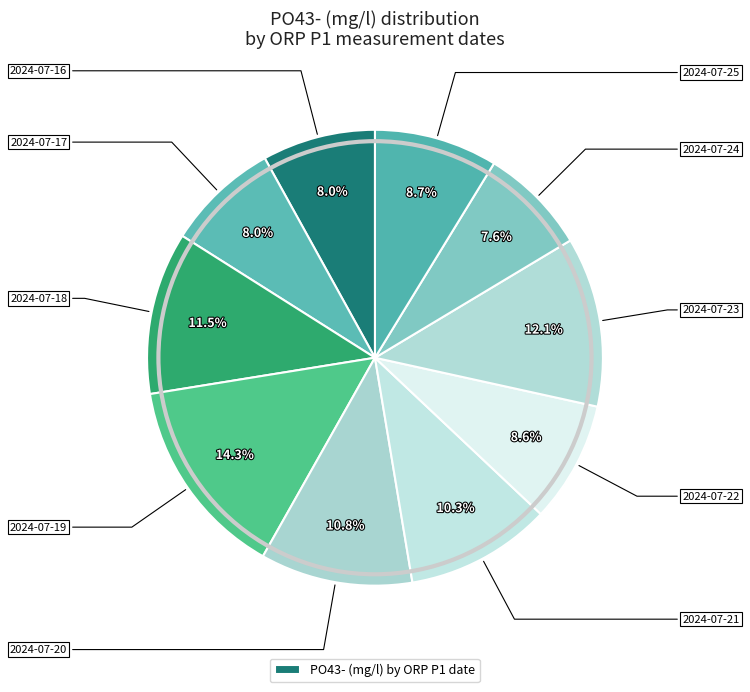

Count the number of slices in the pie.

10